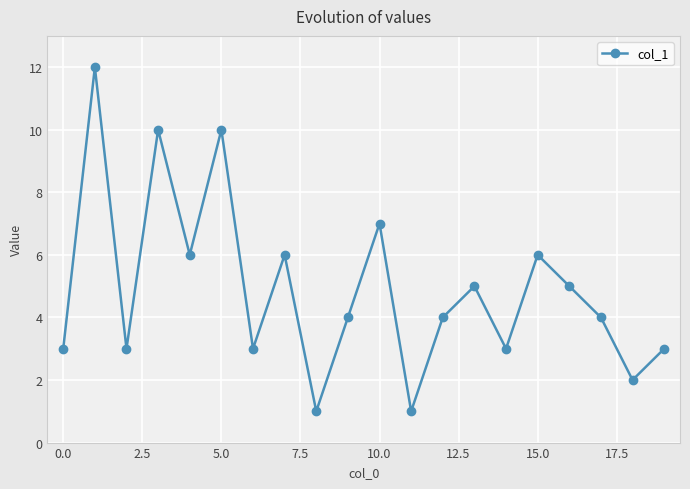

How many interior local valleys (lower than both neighbors) does the data have?

7